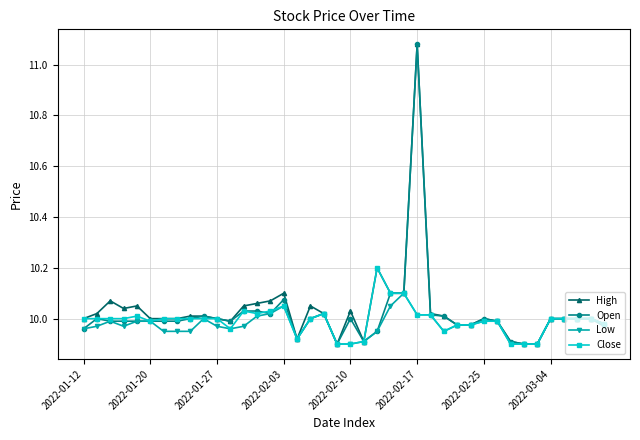

True or false: High has more than 0 points higher than both neighbors.

True